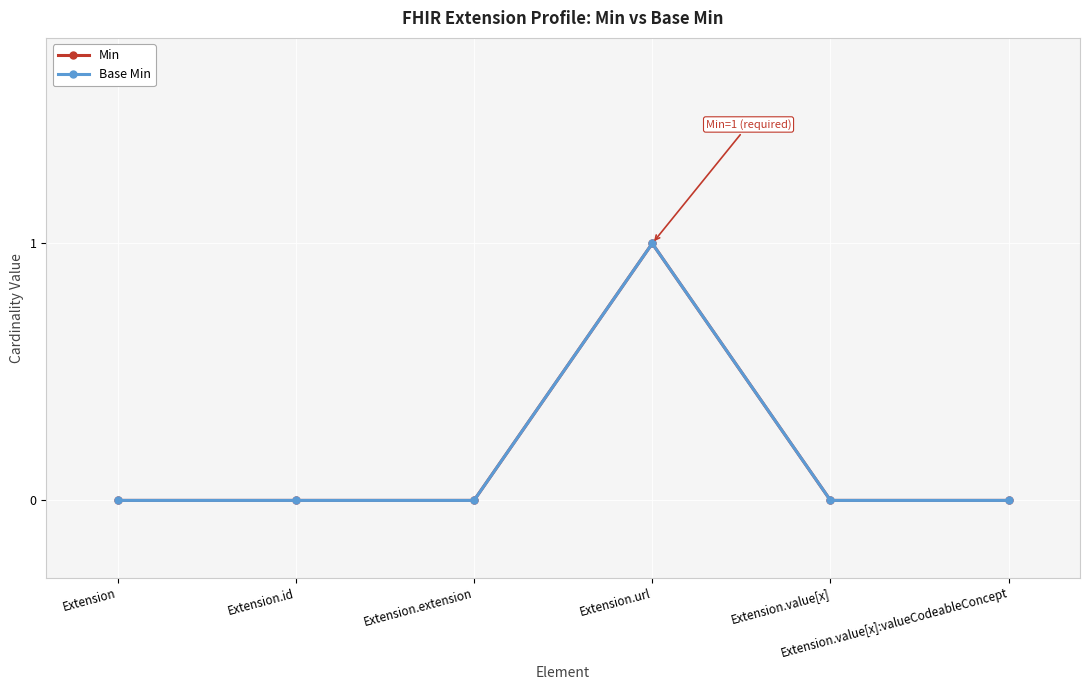

What is the label of the 4th point from the right?

Extension.extension